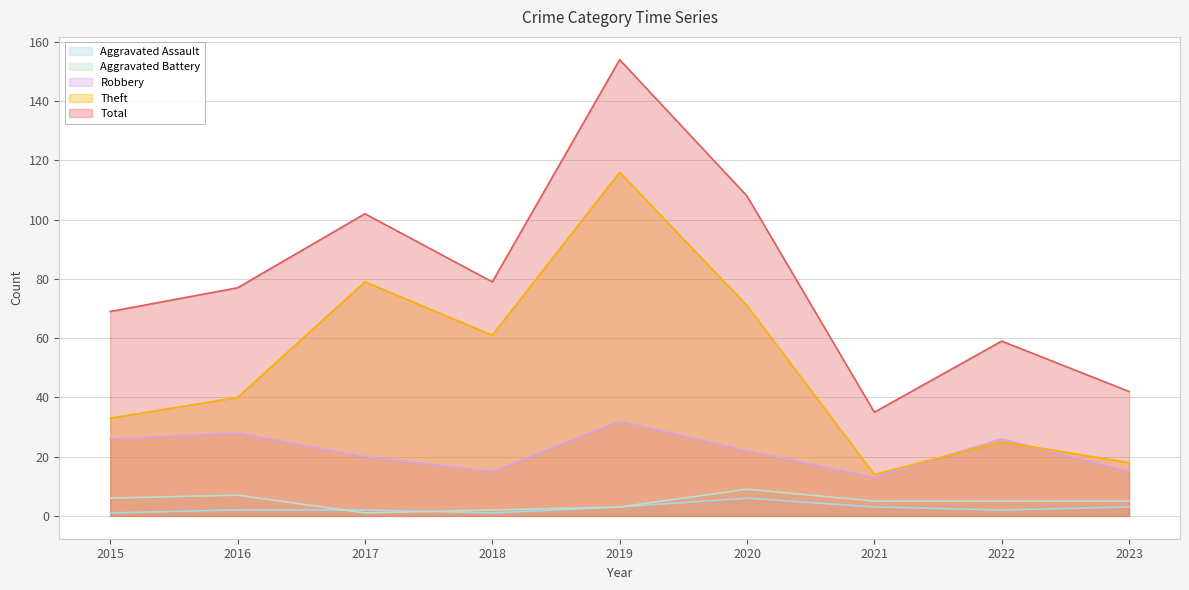

Reading right to left, transcribe all the data shown in this chart.

Aggravated Assault: 2023=3	2022=2	2021=3	2020=6	2019=3	2018=1	2017=2	2016=2	2015=1
Aggravated Battery: 2023=5	2022=5	2021=5	2020=9	2019=3	2018=2	2017=1	2016=7	2015=6
Robbery: 2023=15	2022=26	2021=13	2020=22	2019=32	2018=15	2017=20	2016=28	2015=26
Theft: 2023=18	2022=25	2021=14	2020=71	2019=116	2018=61	2017=79	2016=40	2015=33
Total: 2023=42	2022=59	2021=35	2020=108	2019=154	2018=79	2017=102	2016=77	2015=69